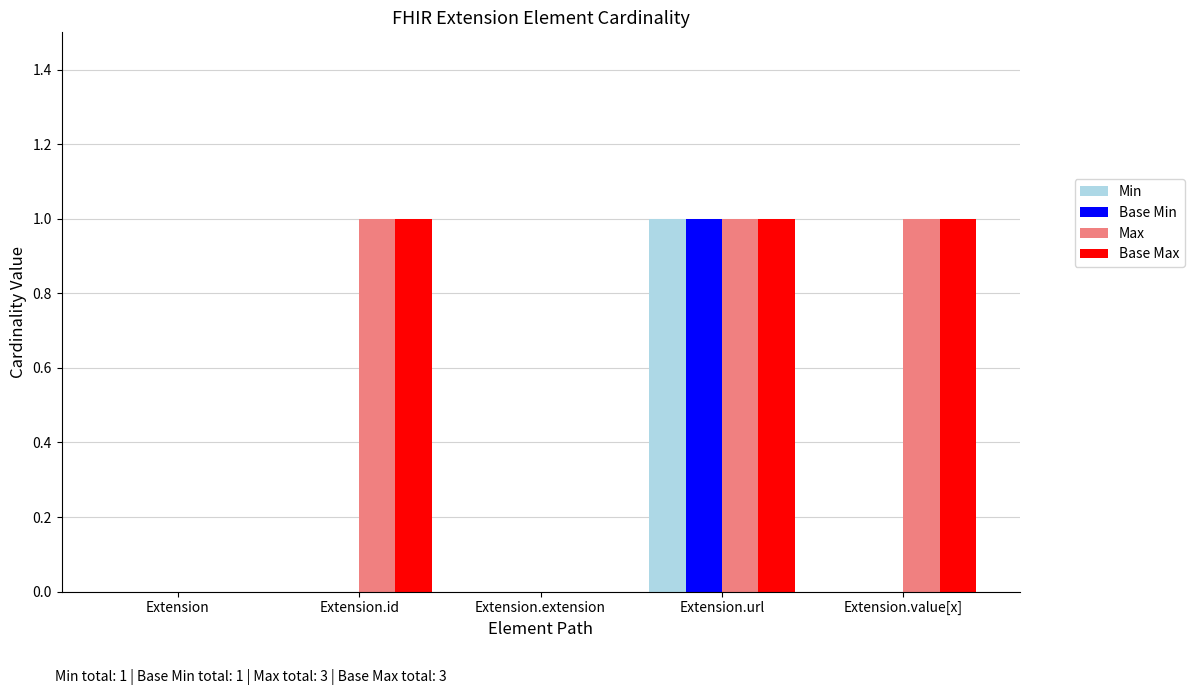

Is the value of Base Min at Extension.url greater than the value of Base Max at Extension.extension?

Yes